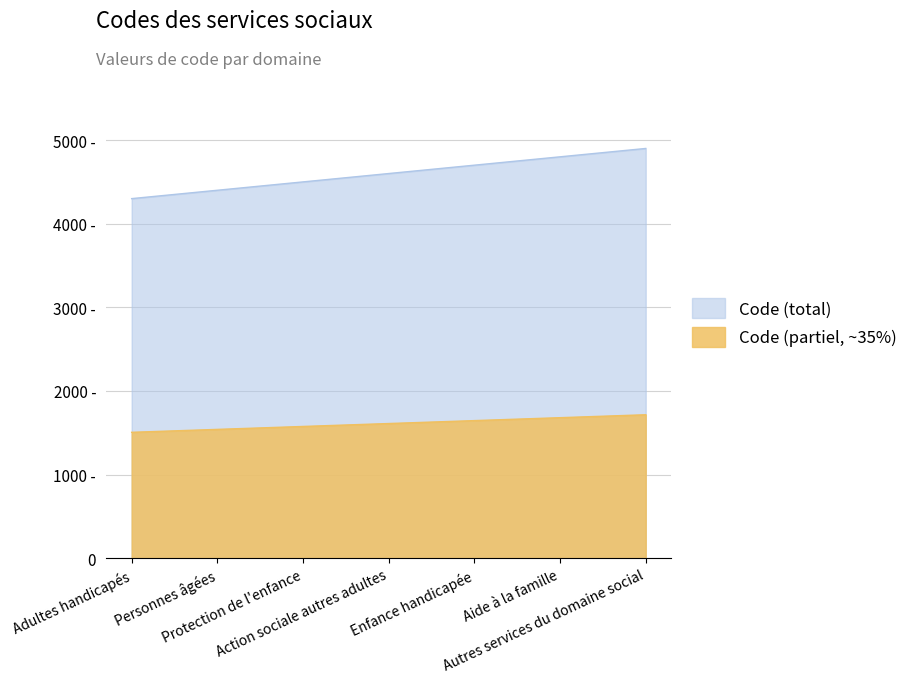

What is the difference between the maximum and second lowest values?

500